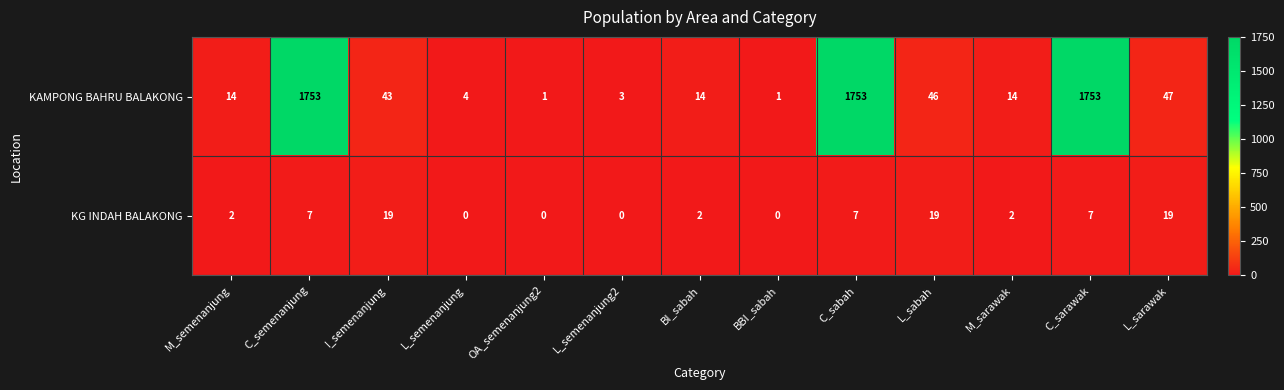

What is the sum of all KAMPONG BAHRU BALAKONG values?

5446